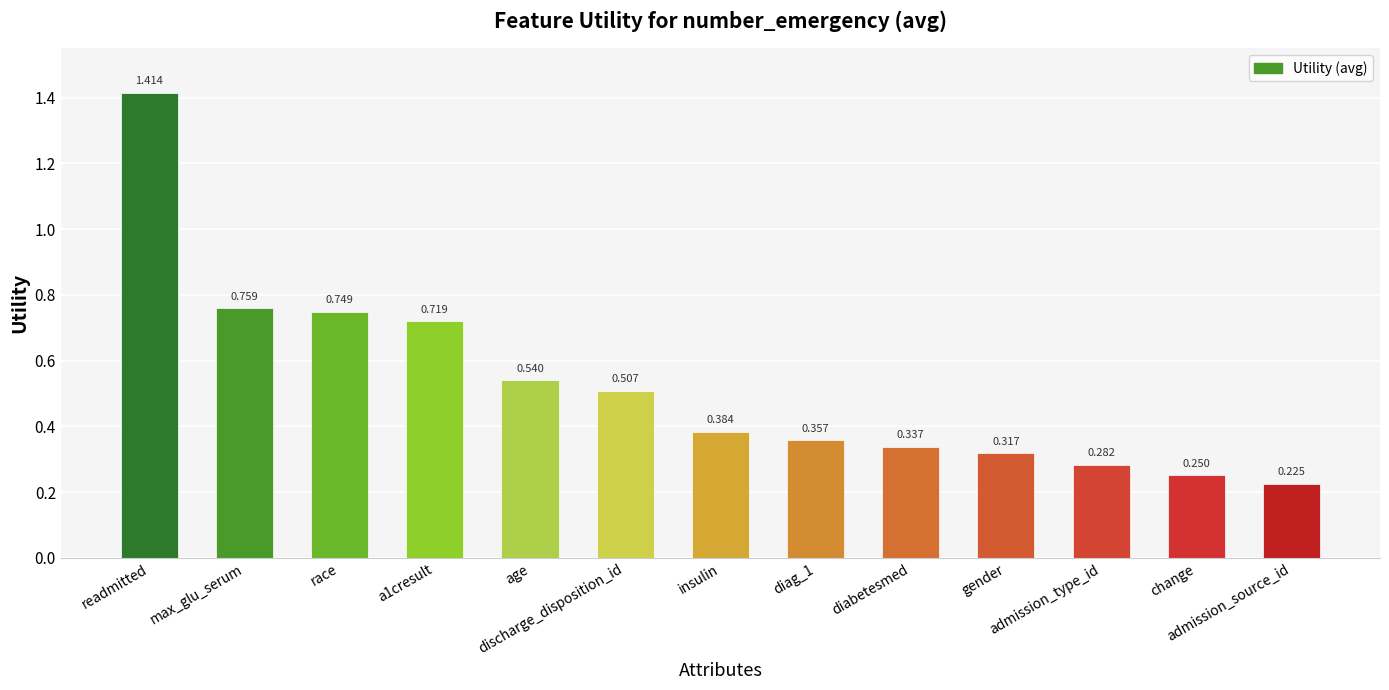

The chart shows a value of 0.4 at diag_1. True or false?

True